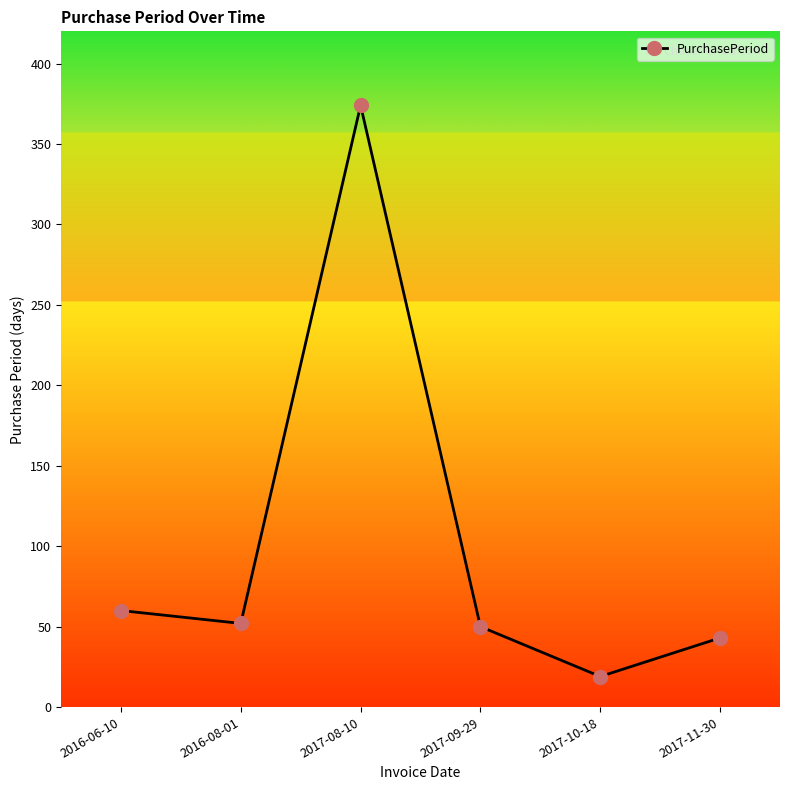

True or false: the data has more than 1 interior local peaks.

False